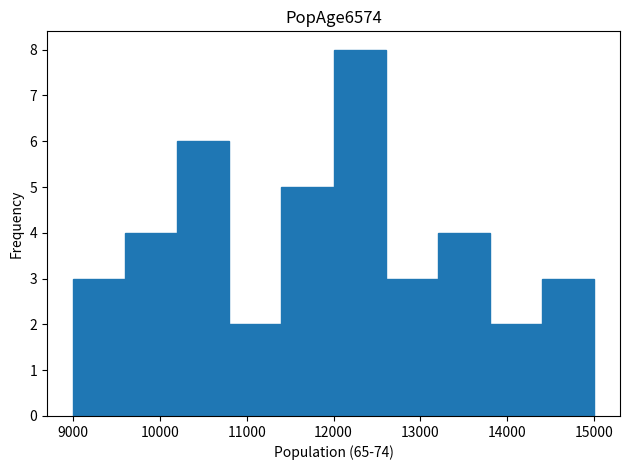

Reading left to right, transcribe this chart: for each bar, give the range it covers on the x-axis and its height. The values are not printed on the chart, so give them approximately, as read against the axis.

9000 to 9600: 3
9600 to 10200: 4
10200 to 10800: 6
10800 to 11400: 2
11400 to 12000: 5
12000 to 12600: 8
12600 to 13200: 3
13200 to 13800: 4
13800 to 14400: 2
14400 to 15000: 3